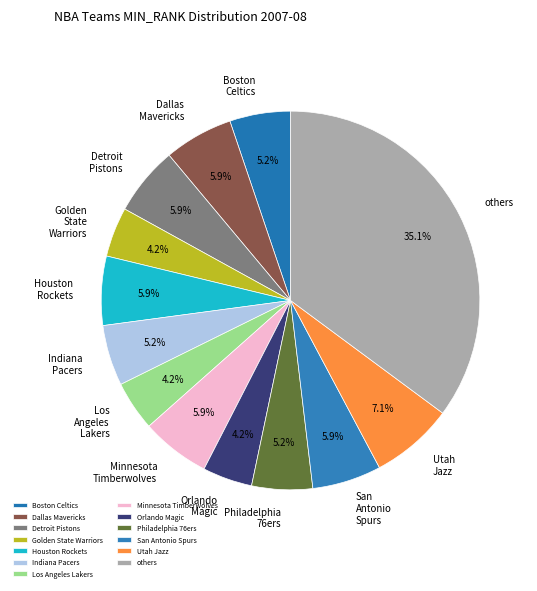

Does any single category account for the majority?

No